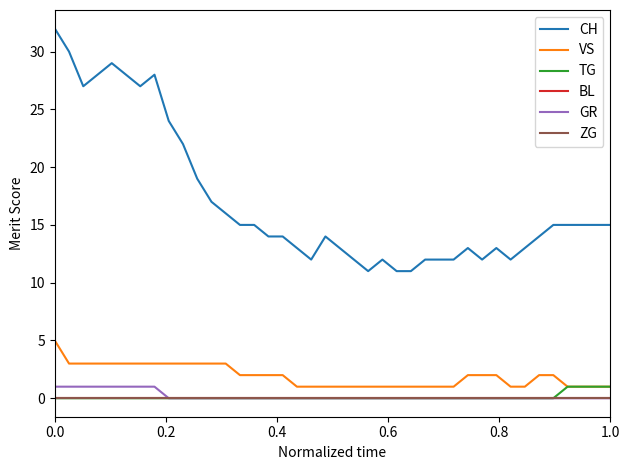

Does the chart have visible grid lines?

No